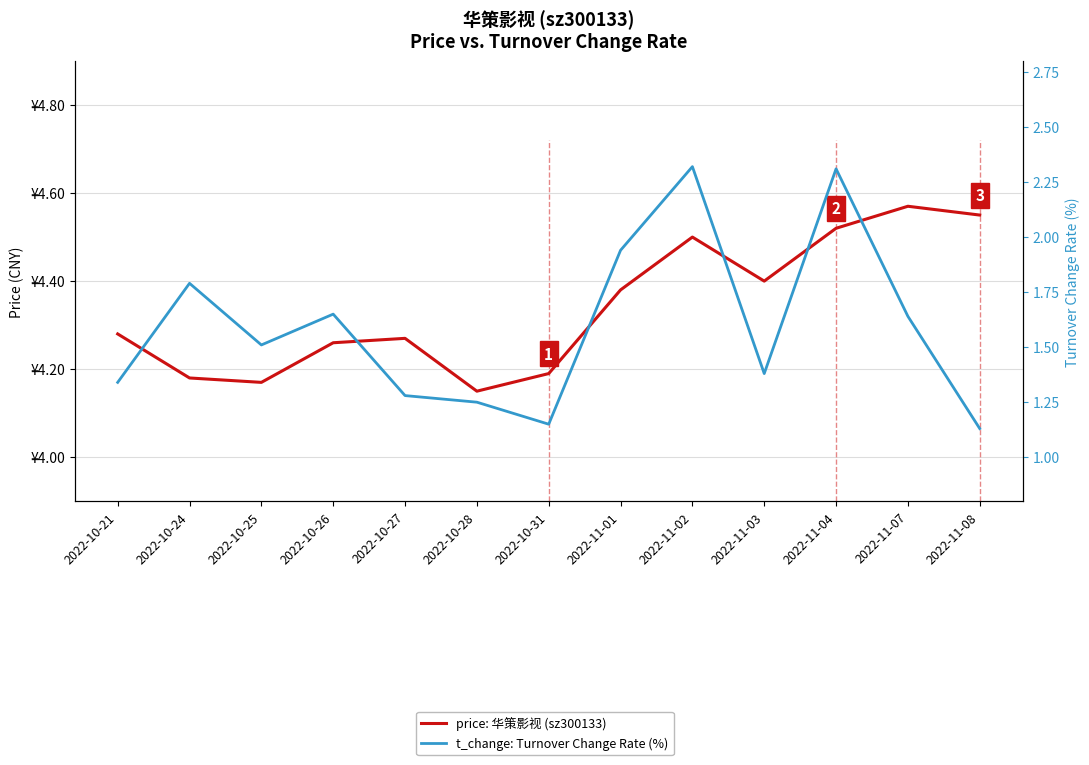

What is the minimum value for t_change: Turnover Change Rate (%)?

1.1